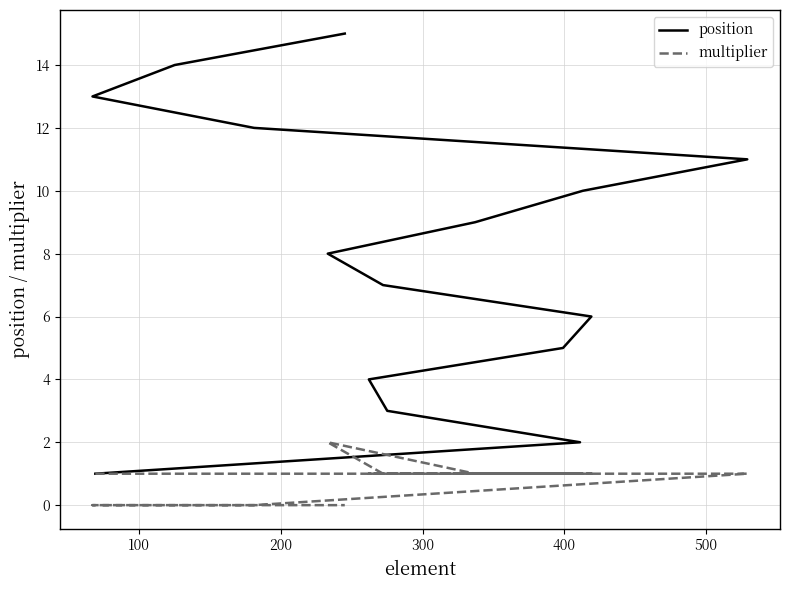

What is the value of the position point at the 1st from the left?

1